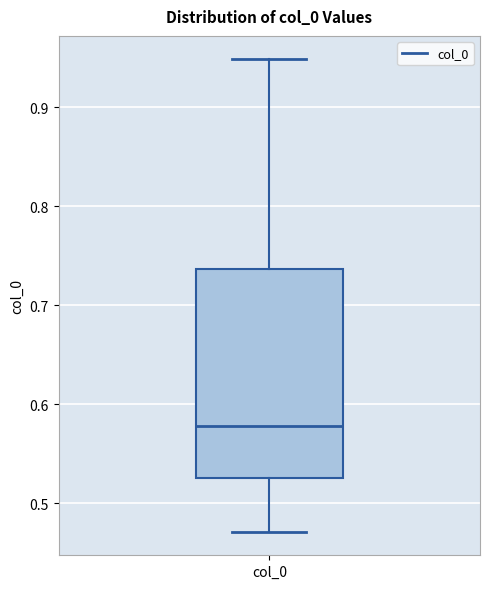

Where is the upper edge of the box for col_0 on the y-axis? The values are not printed on the chart, so give them approximately, as read against the axis.

0.74